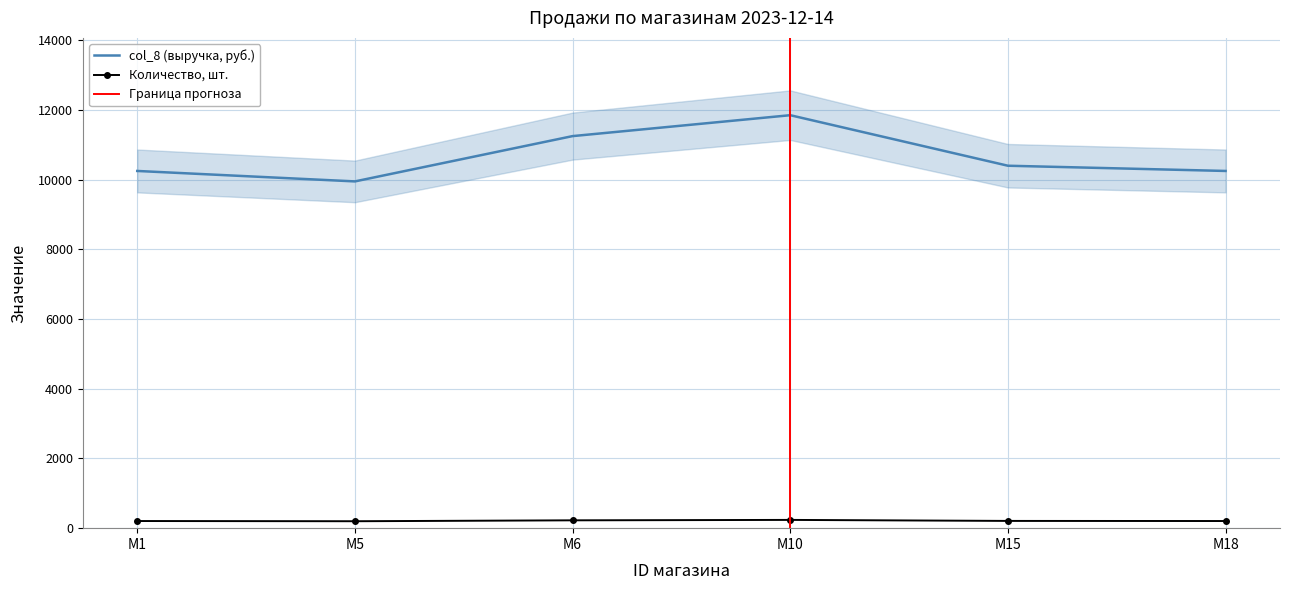

What is the difference between the second highest and second lowest values in the col_8 series?

1000